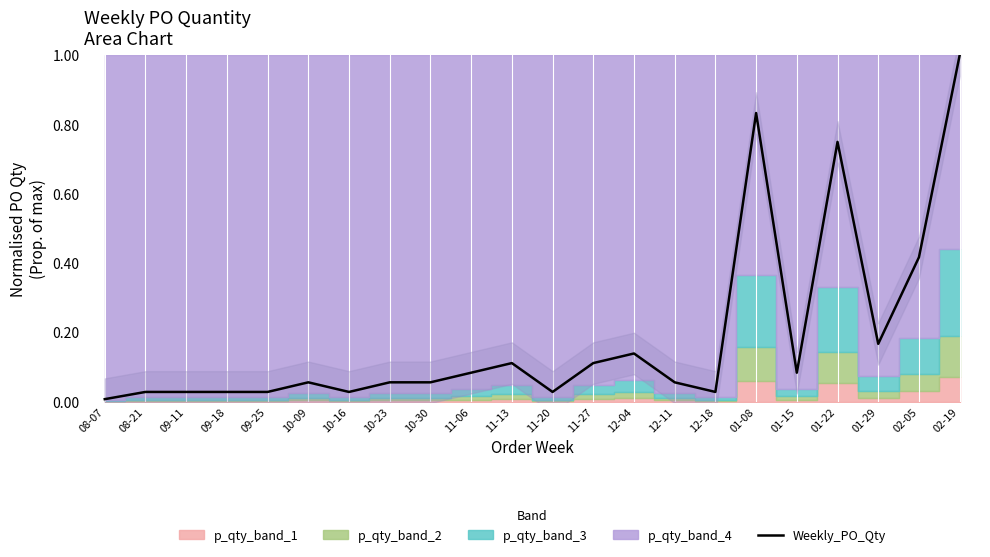

Where is the first local maximum?

10-09